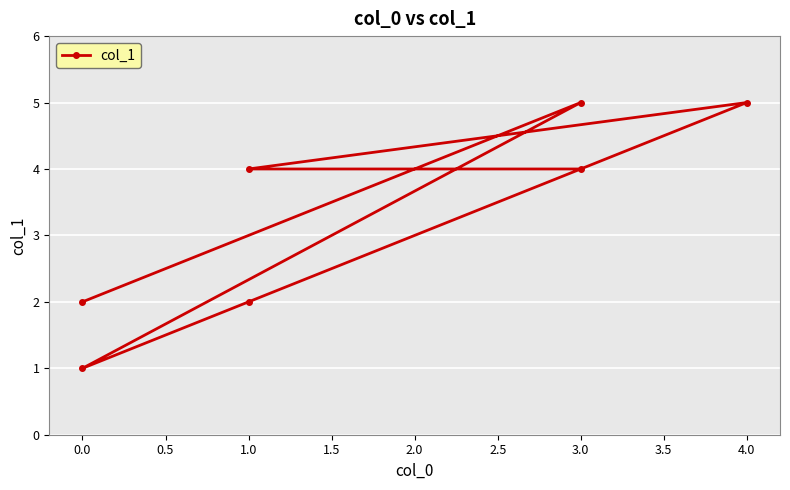

What is the sum of the values at 3.0 and 1.0?

7